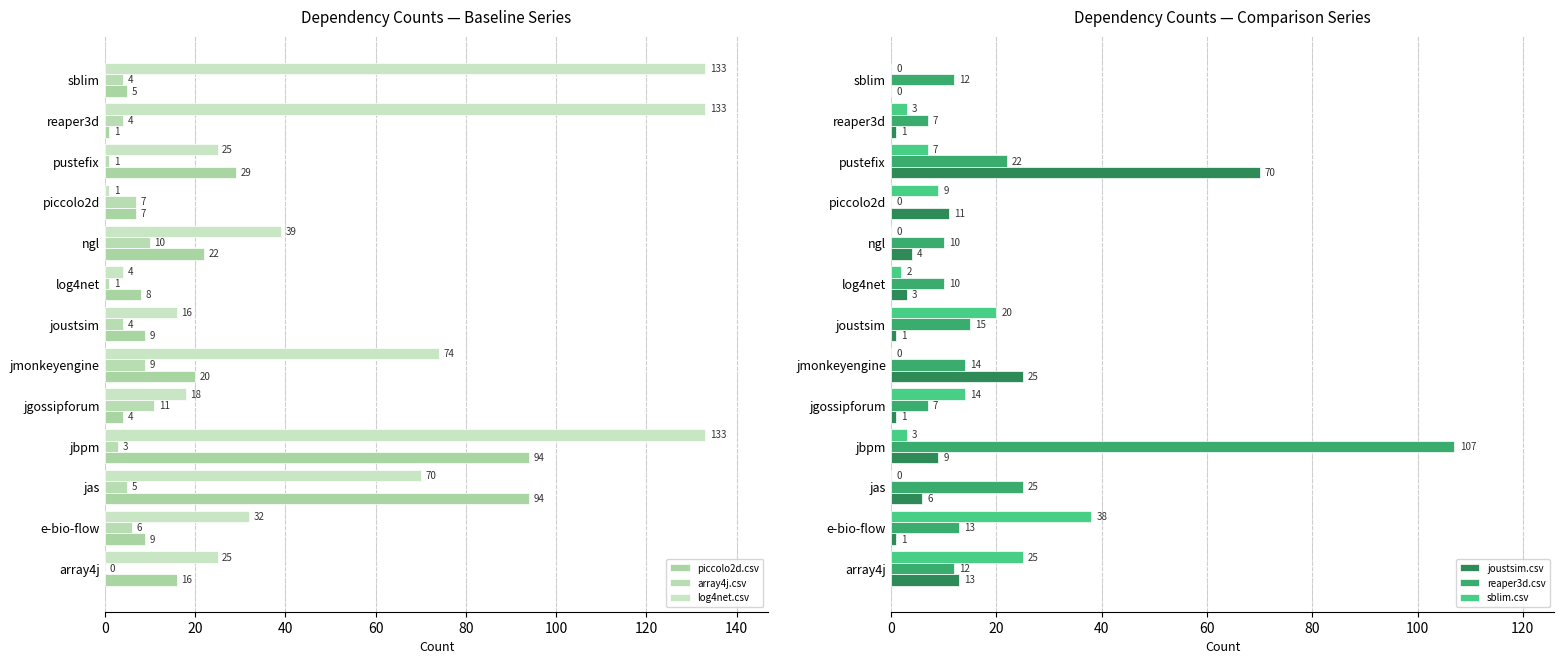

Which category has the highest value in the sblim.csv series?

e-bio-flow